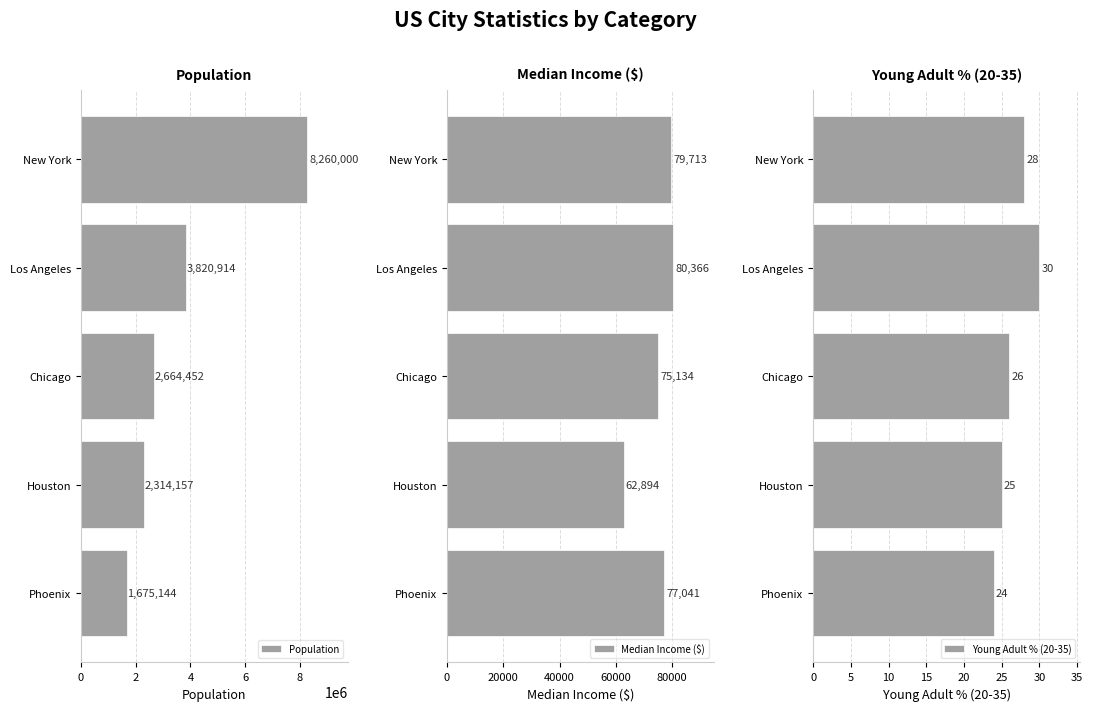

How many categories are shown in the chart?

5